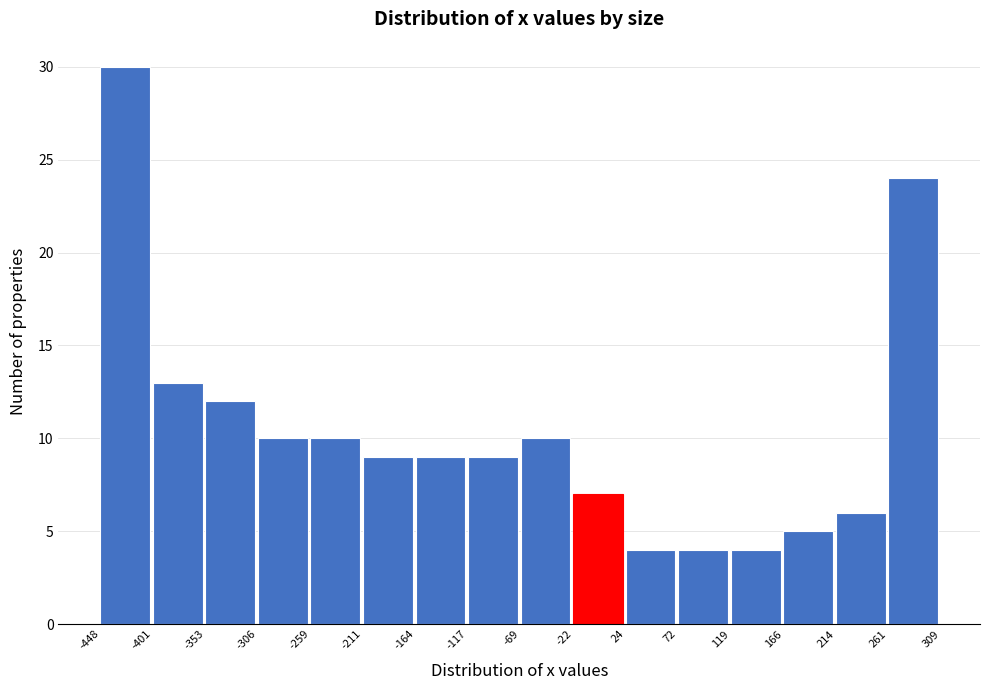

Reading left to right, transcribe this chart: for each bar, give the range it covers on the x-axis and its height. The values are not printed on the chart, so give them approximately, as read against the axis.

-448 to -401: 30
-401 to -353: 13
-353 to -306: 12
-306 to -259: 10
-259 to -211: 10
-211 to -164: 9
-164 to -117: 9
-117 to -69: 9
-69 to -22: 10
-22 to 24: 7
24 to 72: 4
72 to 119: 4
119 to 166: 4
166 to 214: 5
214 to 261: 6
261 to 309: 24